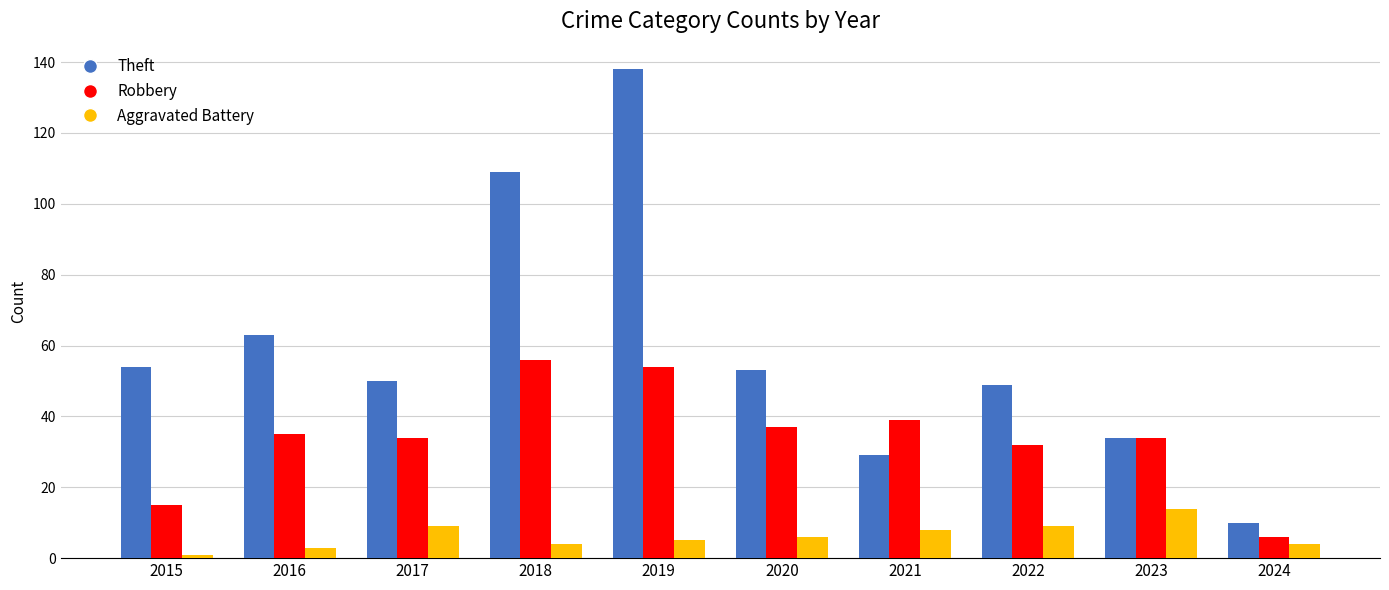

What is the value of the Aggravated Battery bar at the 10th from the left?

4